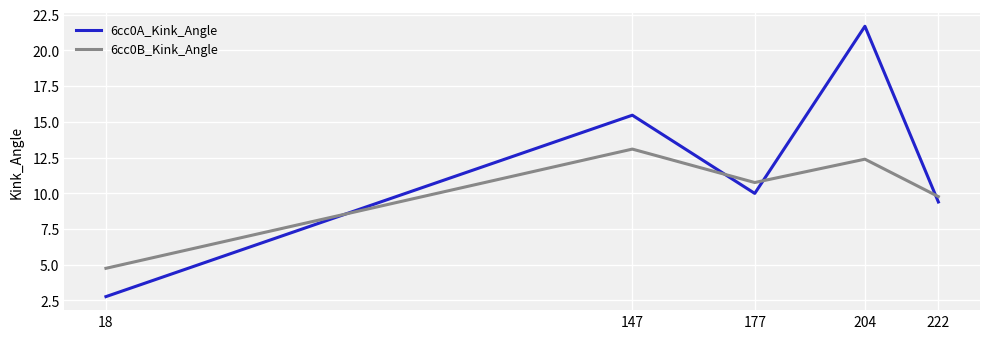

At how many categories does at least one series exceed 17?

1